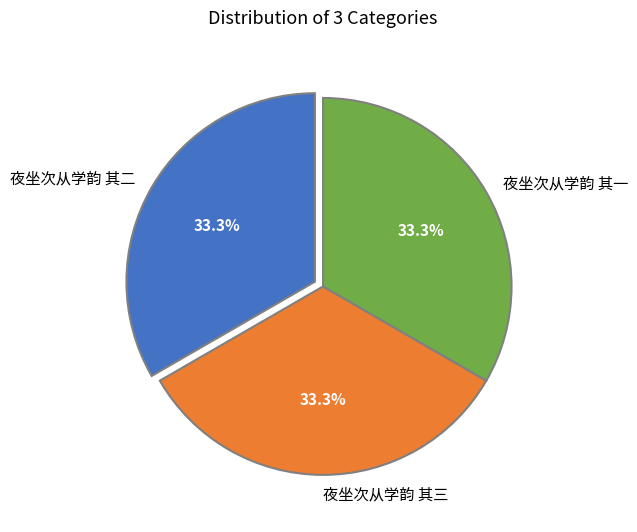

To the nearest percent, what is the average slice percentage?

33%